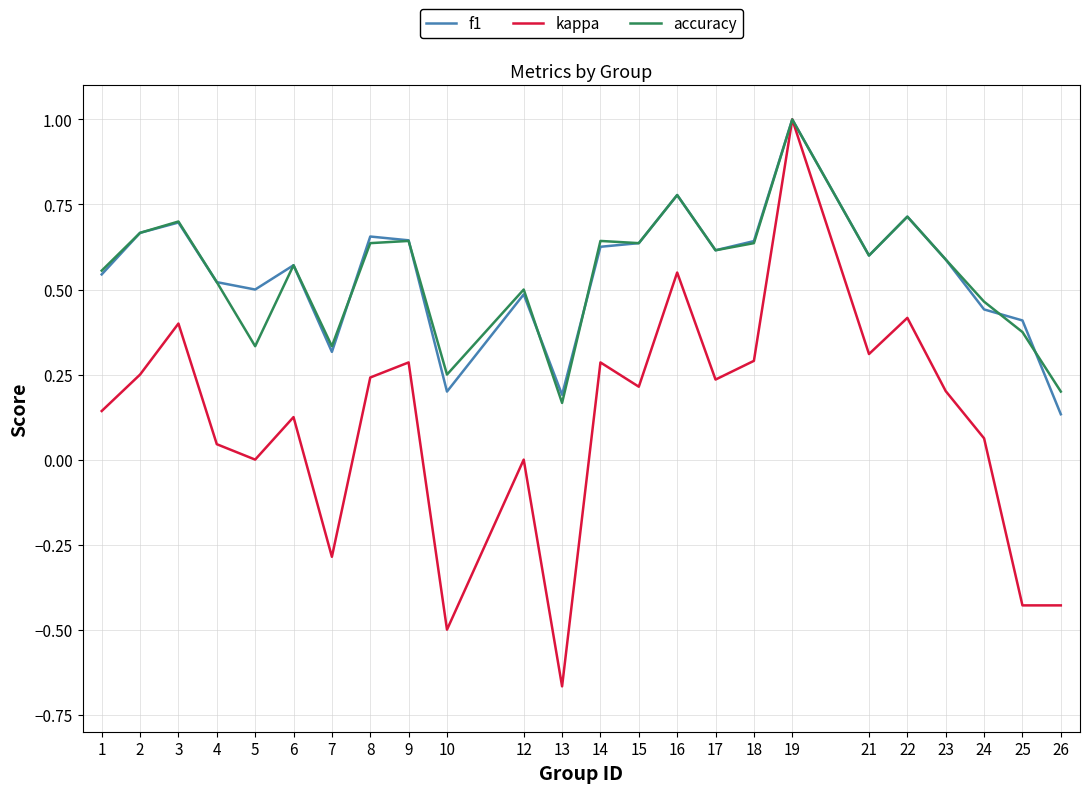

At which category is the sum across all series the highest?

19